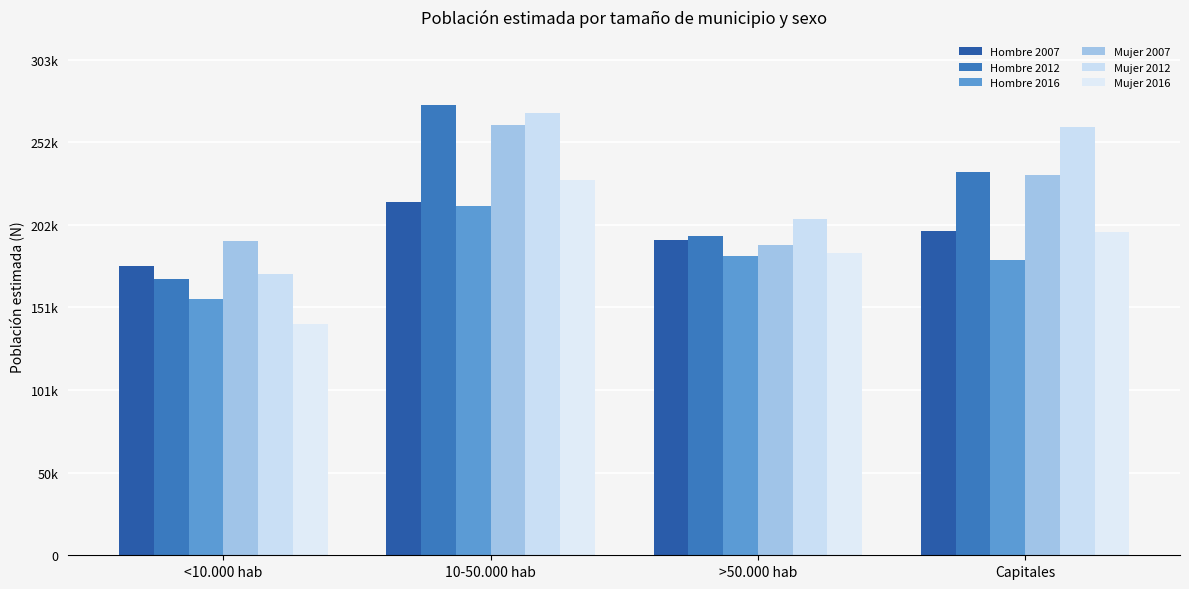

List the labels in order of Hombre 2007 value, largest first.

10-50.000 hab, Capitales, >50.000 hab, <10.000 hab